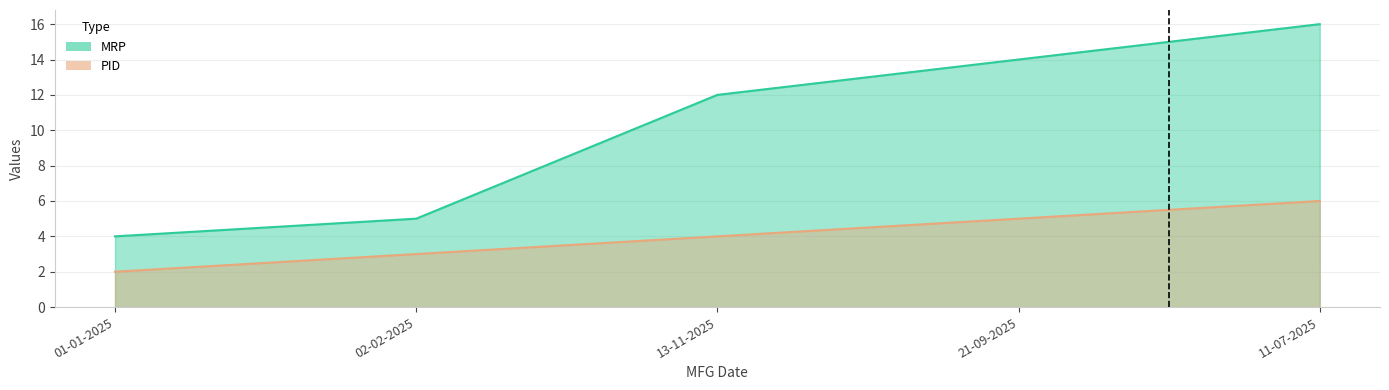

Which series has the largest range (max minus min)?

MRP